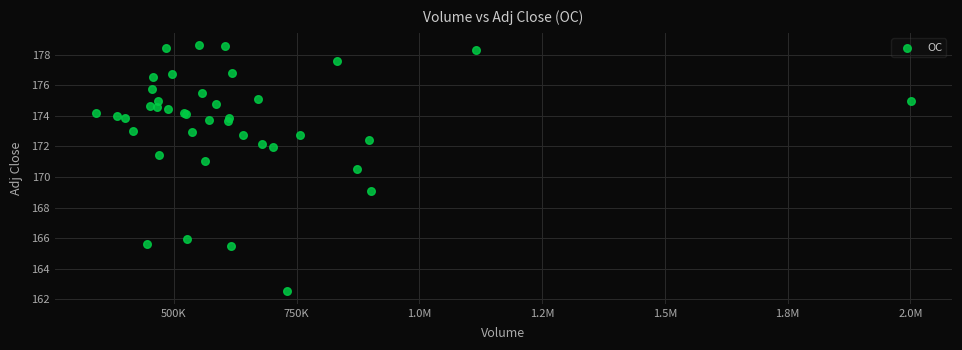

What Y value in the scatter plot is closest to 170?

170.5